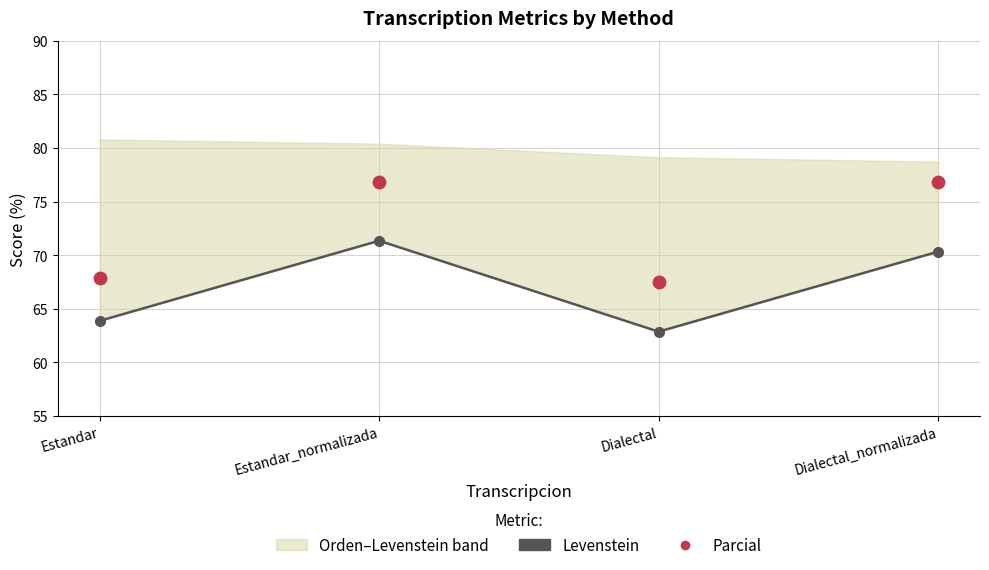

Which series has the largest total across all categories?

Parcial